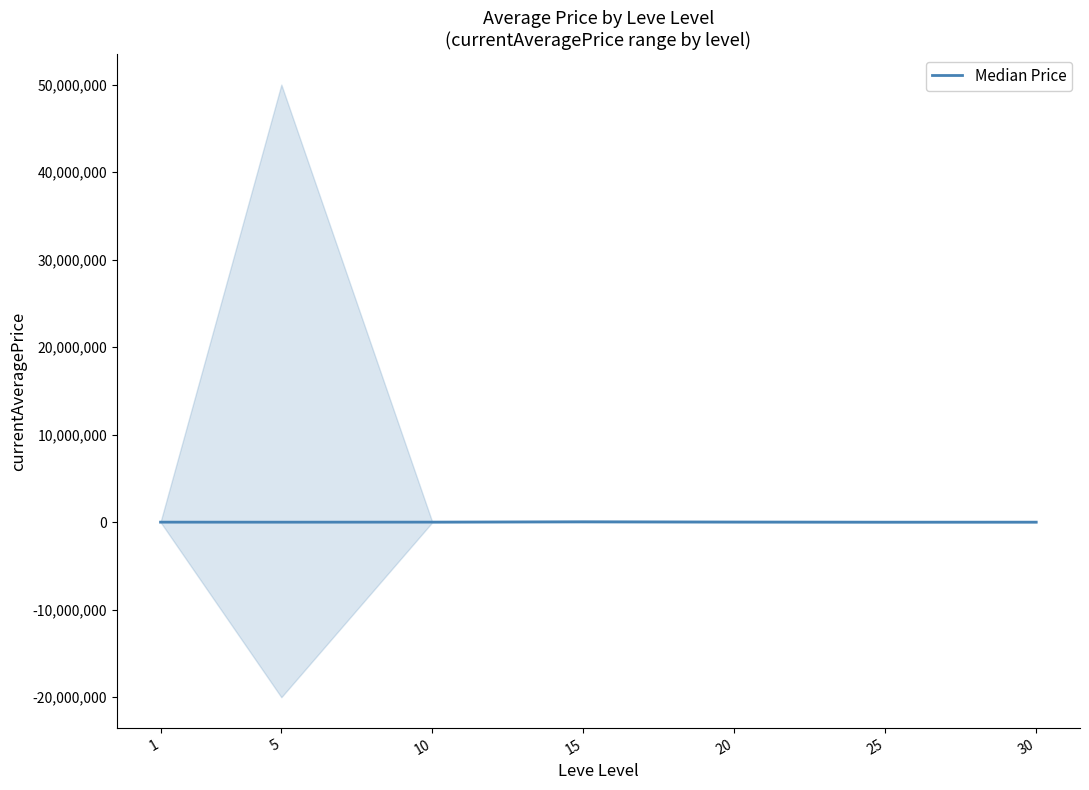

Does the chart display data point markers on the line(s)?

No